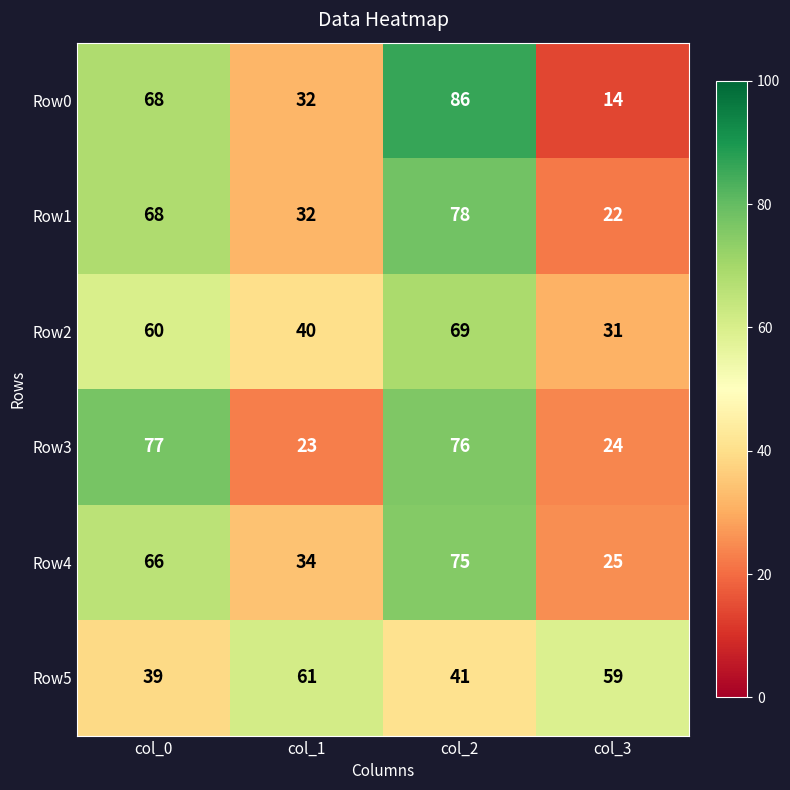

How many Row2 values are between 40 and 69?

3